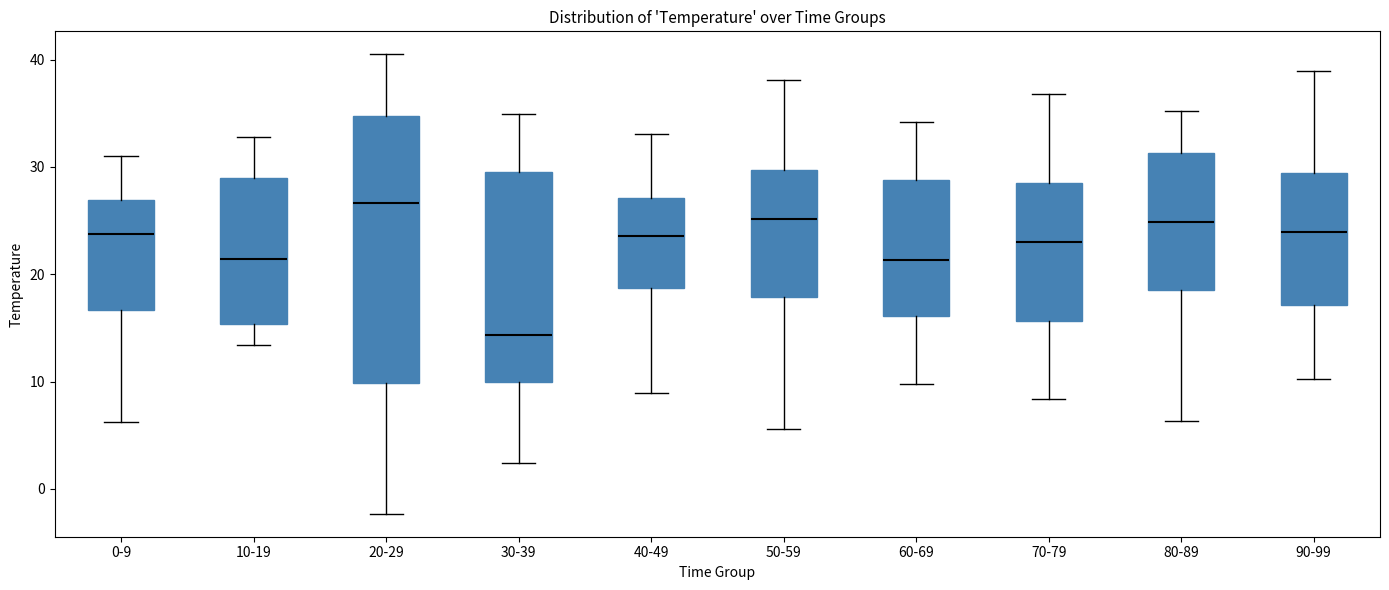

Reading left to right, read every box against the y-axis: the position of its median line, the range the box covers, and the ends of its whiskers. The values are not printed on the chart, so give them approximately, as read against the axis.

0-9: median 24, box 17 to 27, whiskers 6 to 31
10-19: median 21, box 15 to 29, whiskers 13 to 33
20-29: median 27, box 10 to 35, whiskers -2 to 40
30-39: median 14, box 10 to 30, whiskers 2 to 35
40-49: median 24, box 19 to 27, whiskers 9 to 33
50-59: median 25, box 18 to 30, whiskers 6 to 38
60-69: median 21, box 16 to 29, whiskers 10 to 34
70-79: median 23, box 16 to 29, whiskers 8 to 37
80-89: median 25, box 19 to 31, whiskers 6 to 35
90-99: median 24, box 17 to 29, whiskers 10 to 39